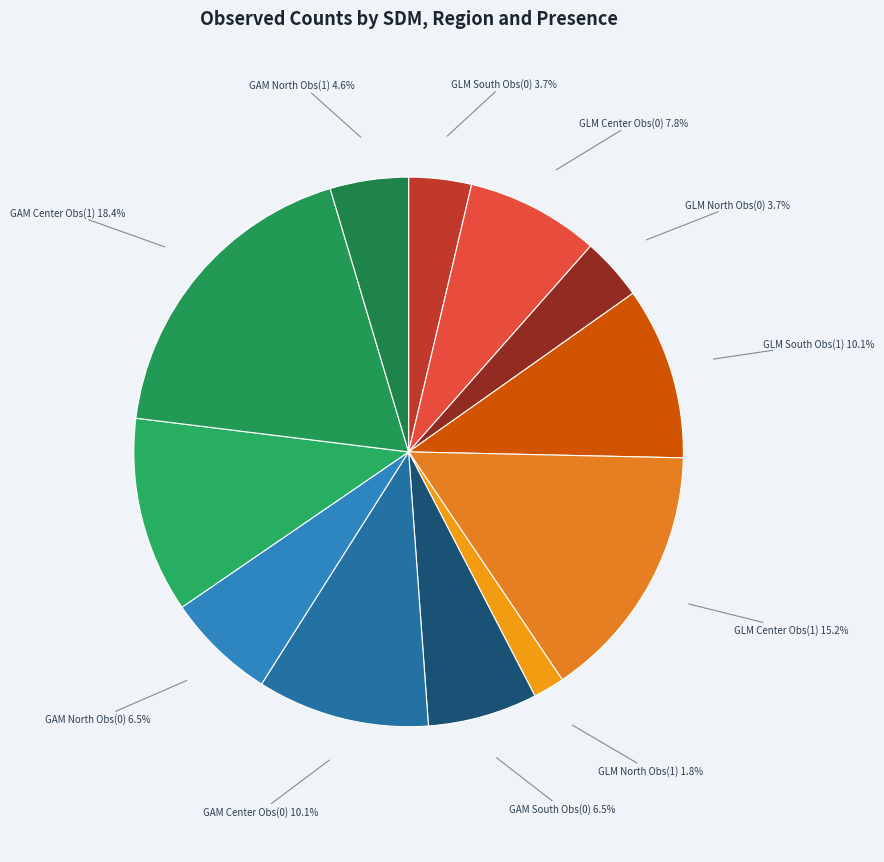

What percentage is the GLM Center Obs(0) slice, to the nearest percent?

8%